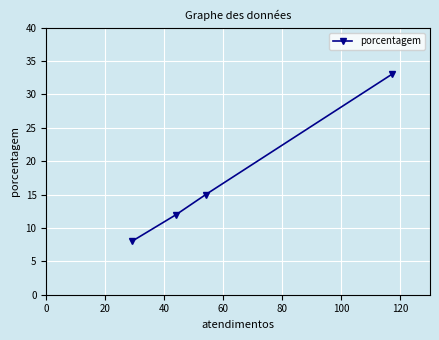

What is the average value?

17